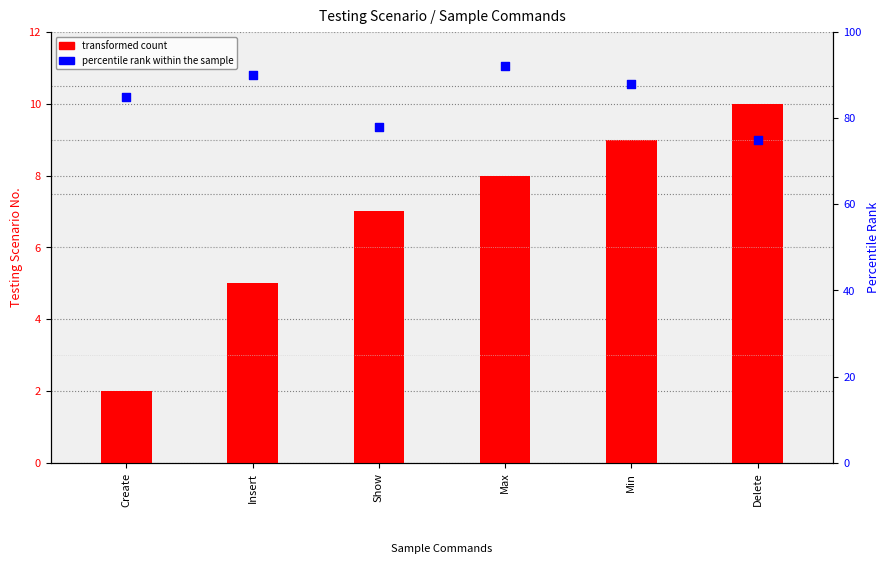

What are all the series names shown in the legend?

transformed count, percentile rank within the sample